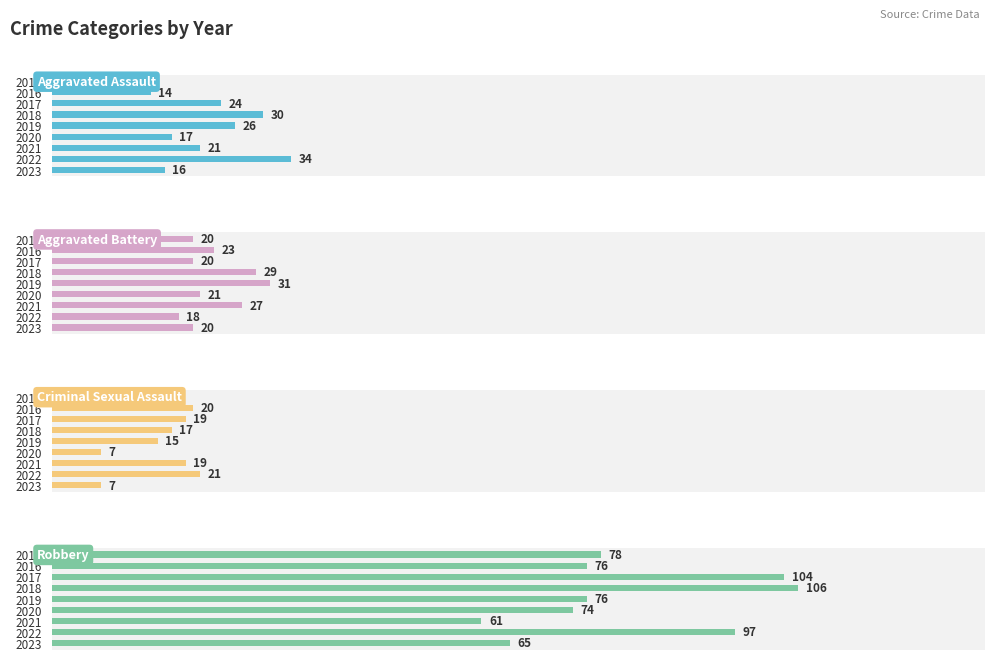

What are all the series names shown in the legend?

Aggravated Assault, Aggravated Battery, Criminal Sexual Assault, Robbery